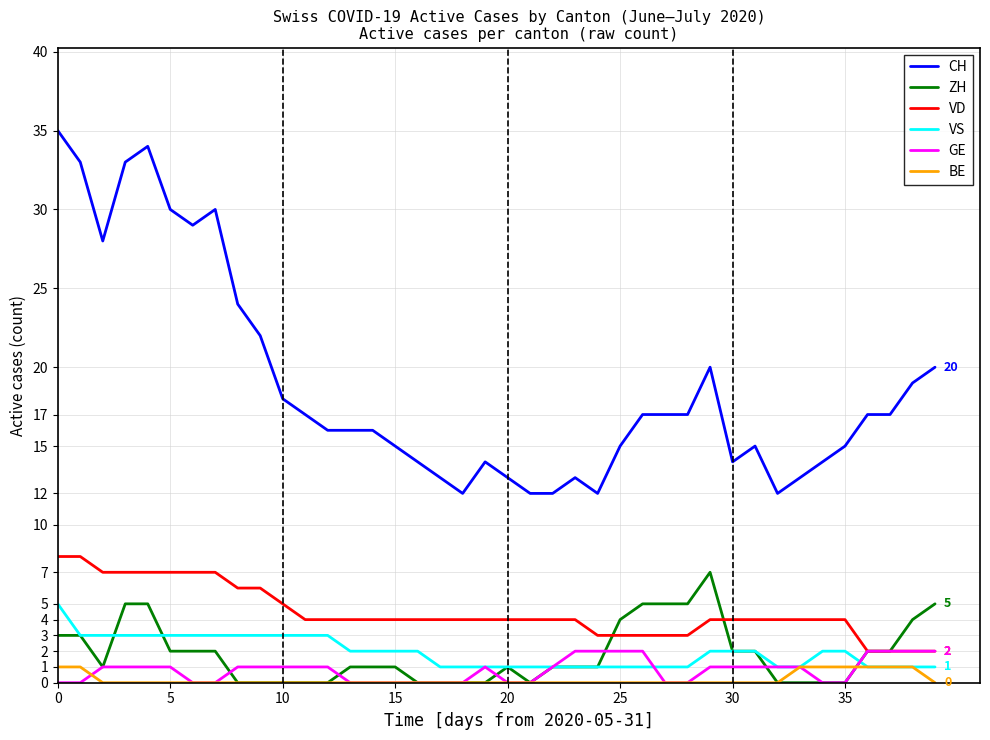

True or false: CH and GE cross at least once.

False